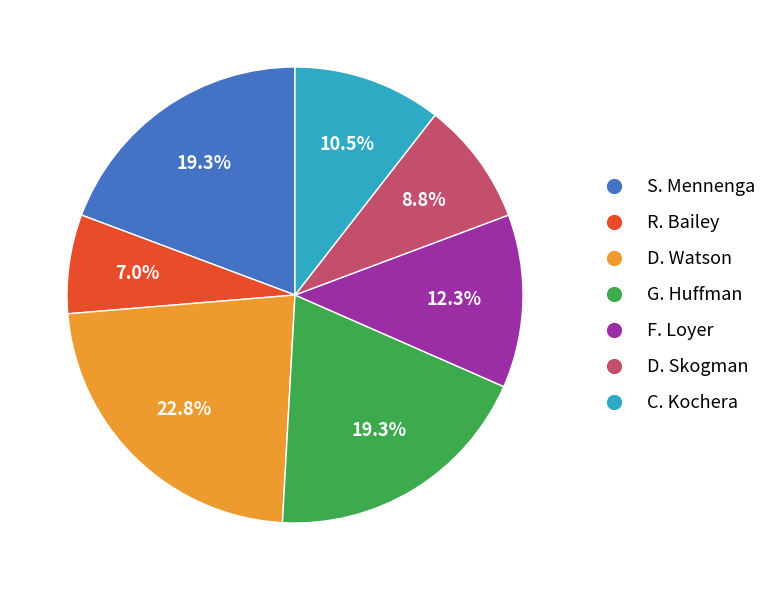

Is S. Mennenga the majority of the pie?

No